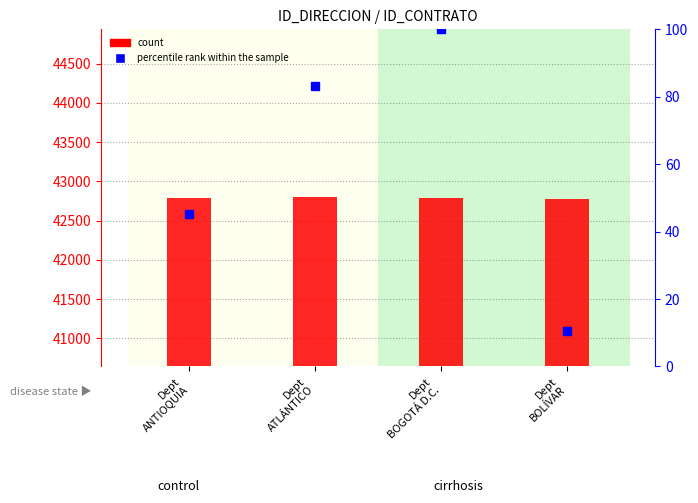

What is the total value across all series at Dept
ATLÁNTICO?

42879.4